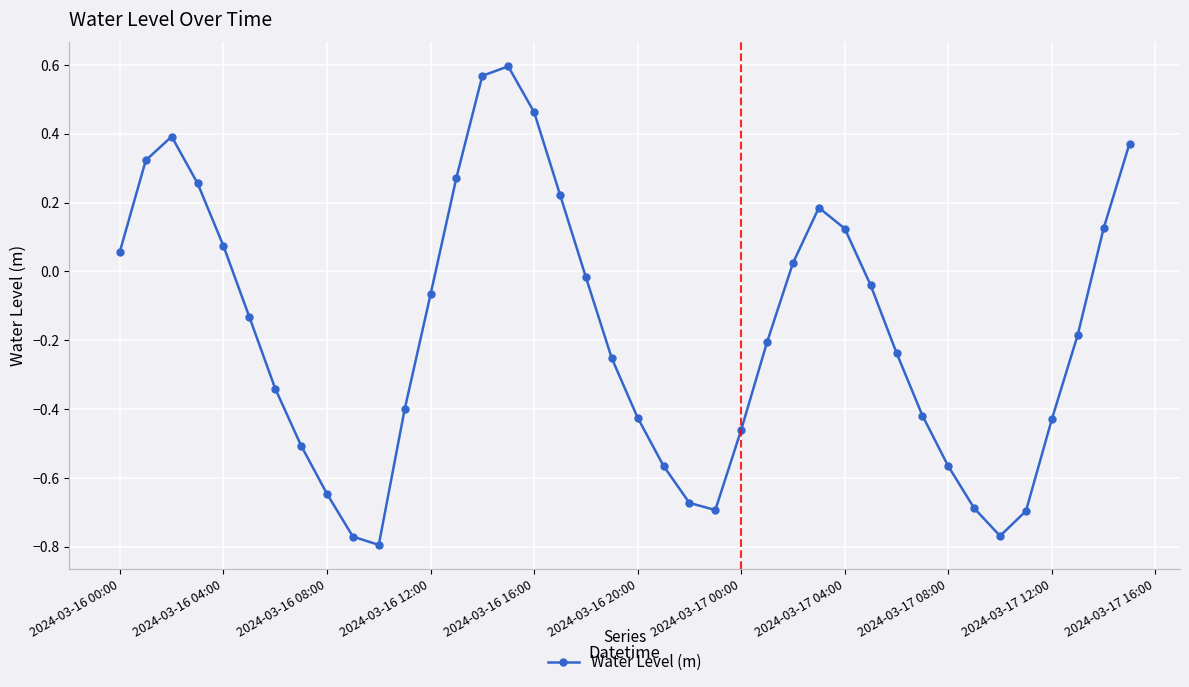

How many interior local valleys (lower than both neighbors) does the data have?

3